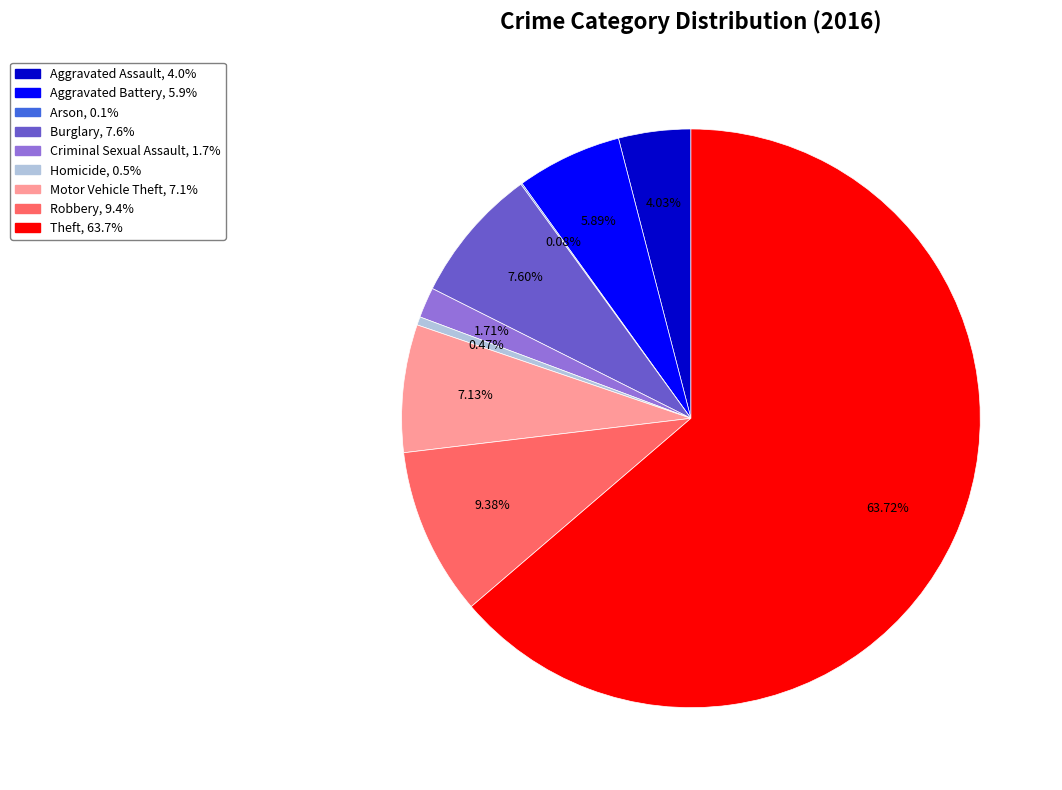

Which slice is the largest?

Theft